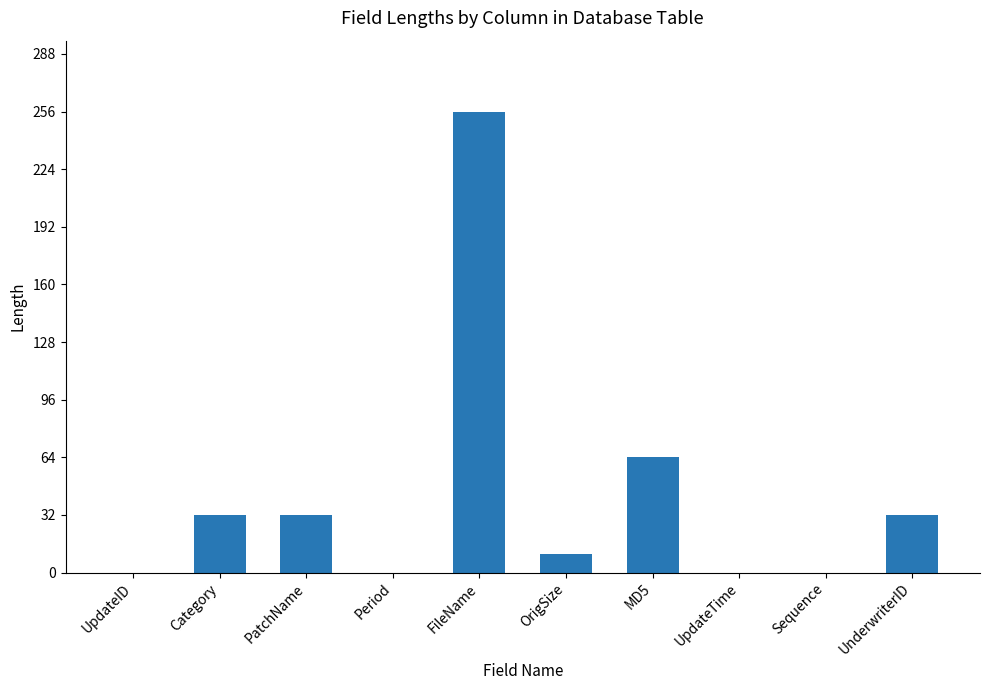

At which category does the chart reach its peak across all series?

FileName